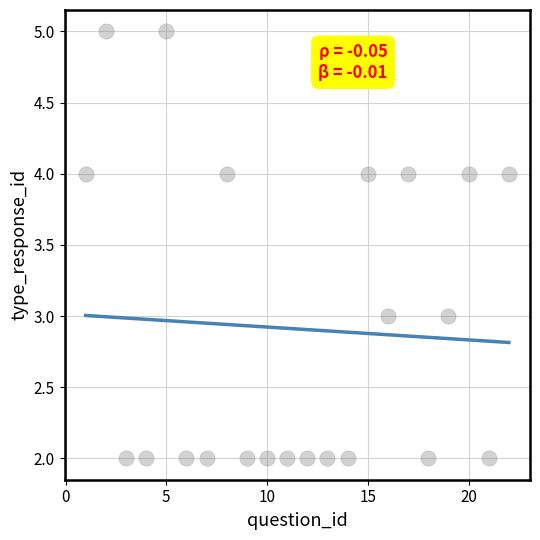

What is the range of Y values (max minus min)?

3